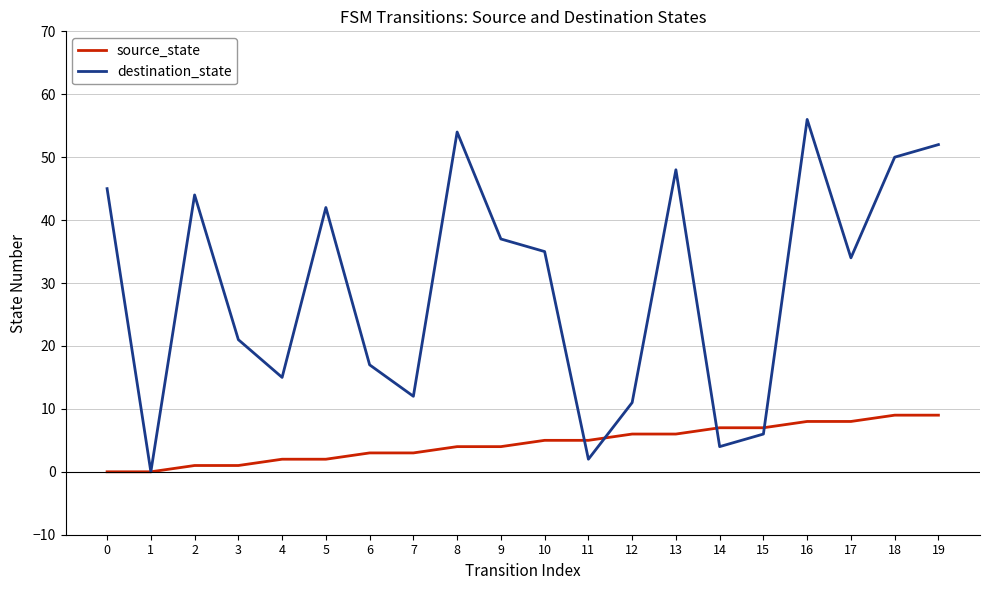

What is the highest value of the source_state series?

9